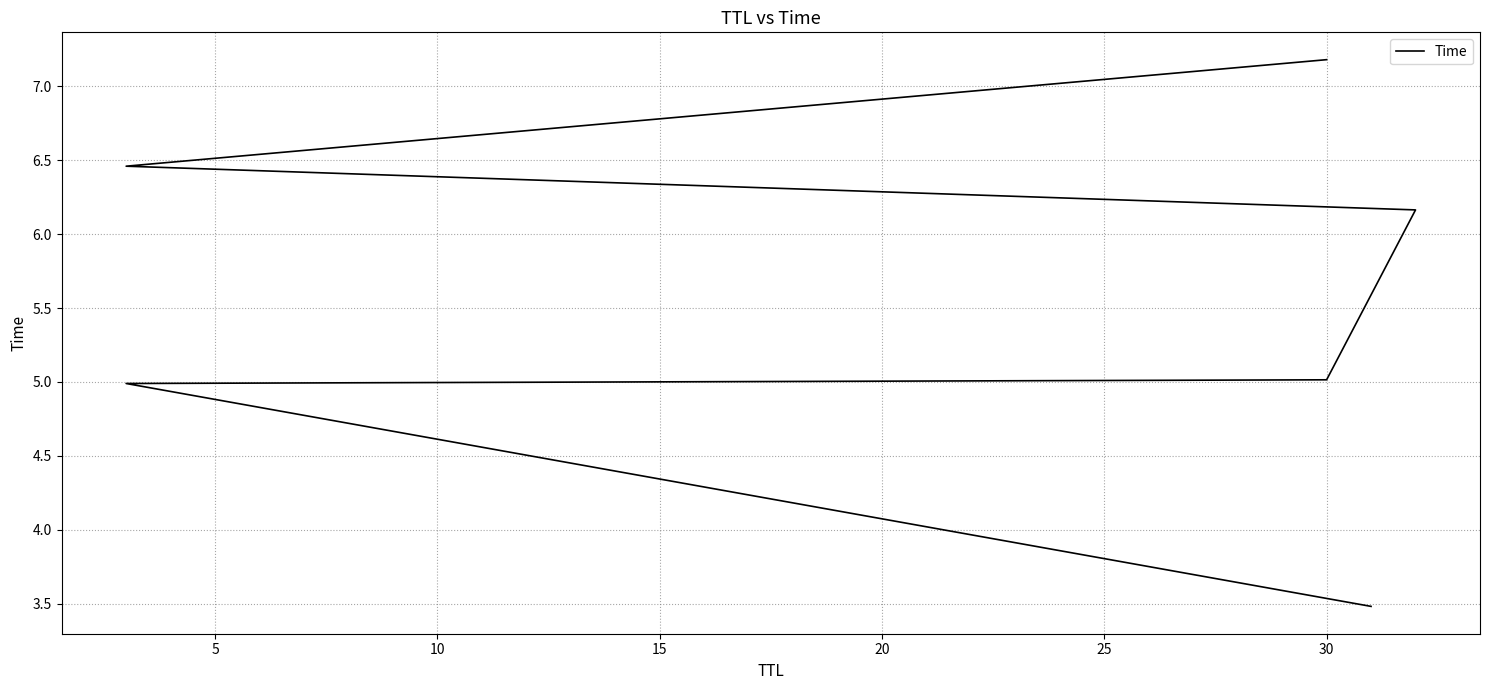

What value does the data have at 15?

6.2